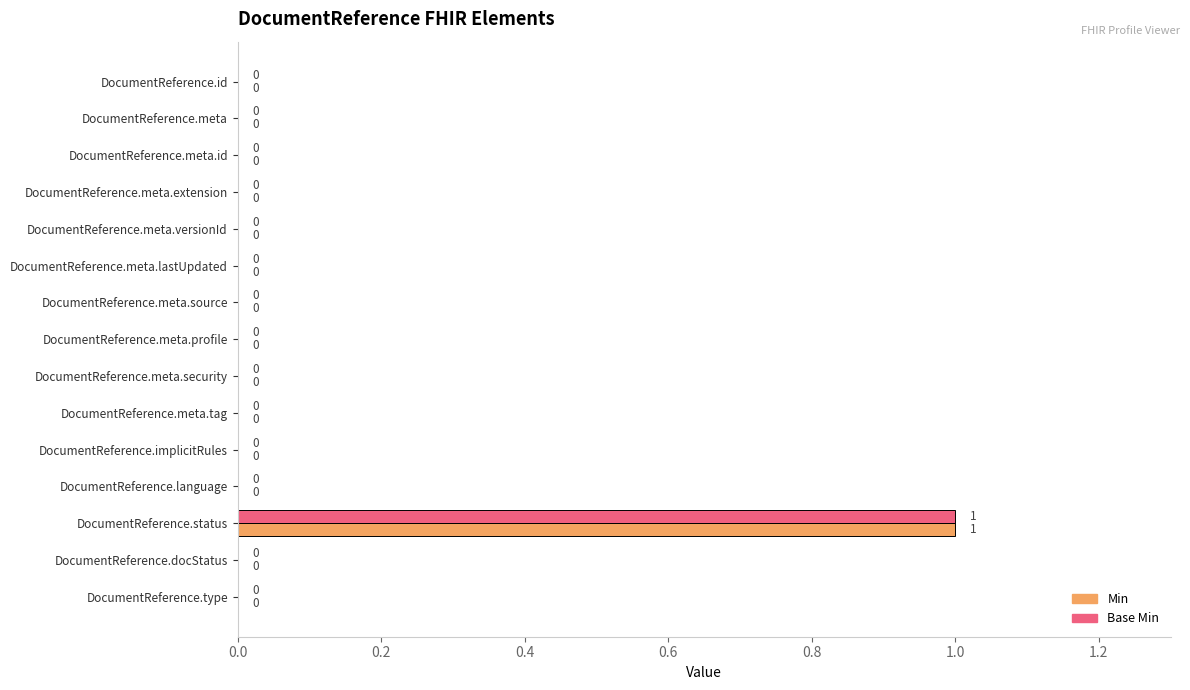

Is it true that Min equals 0 at DocumentReference.meta.extension?

True